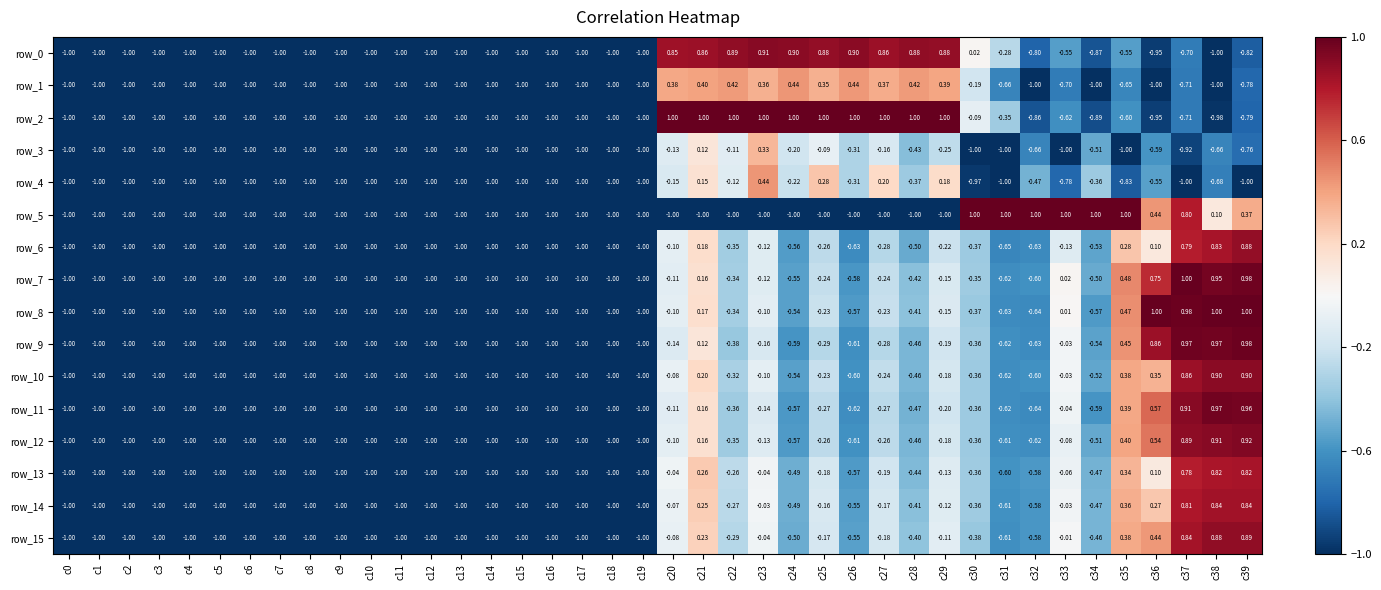

At which label is row_6 closest to 0?

c20